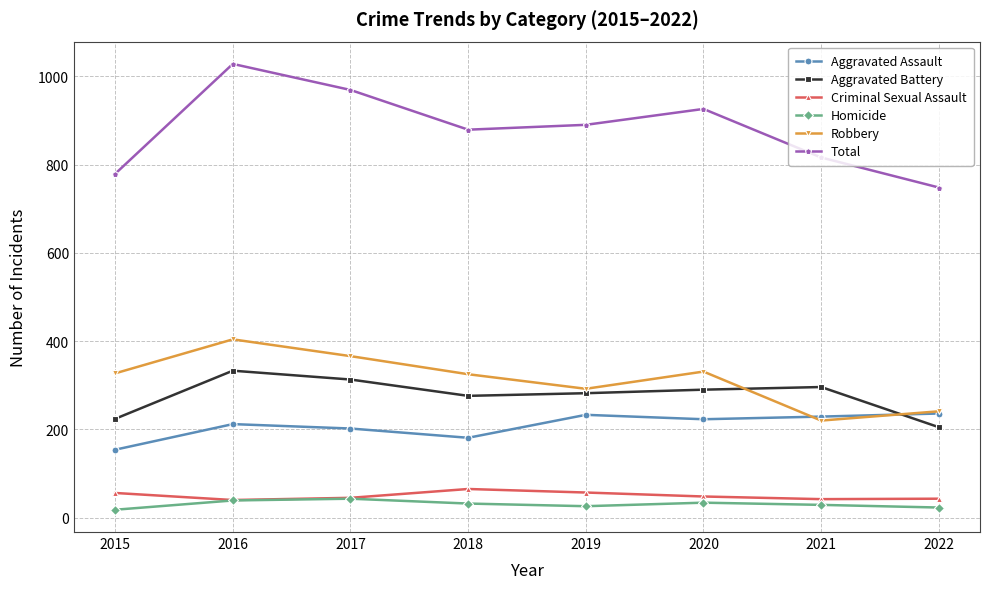

True or false: Total has a value of 592 at 2017.

False